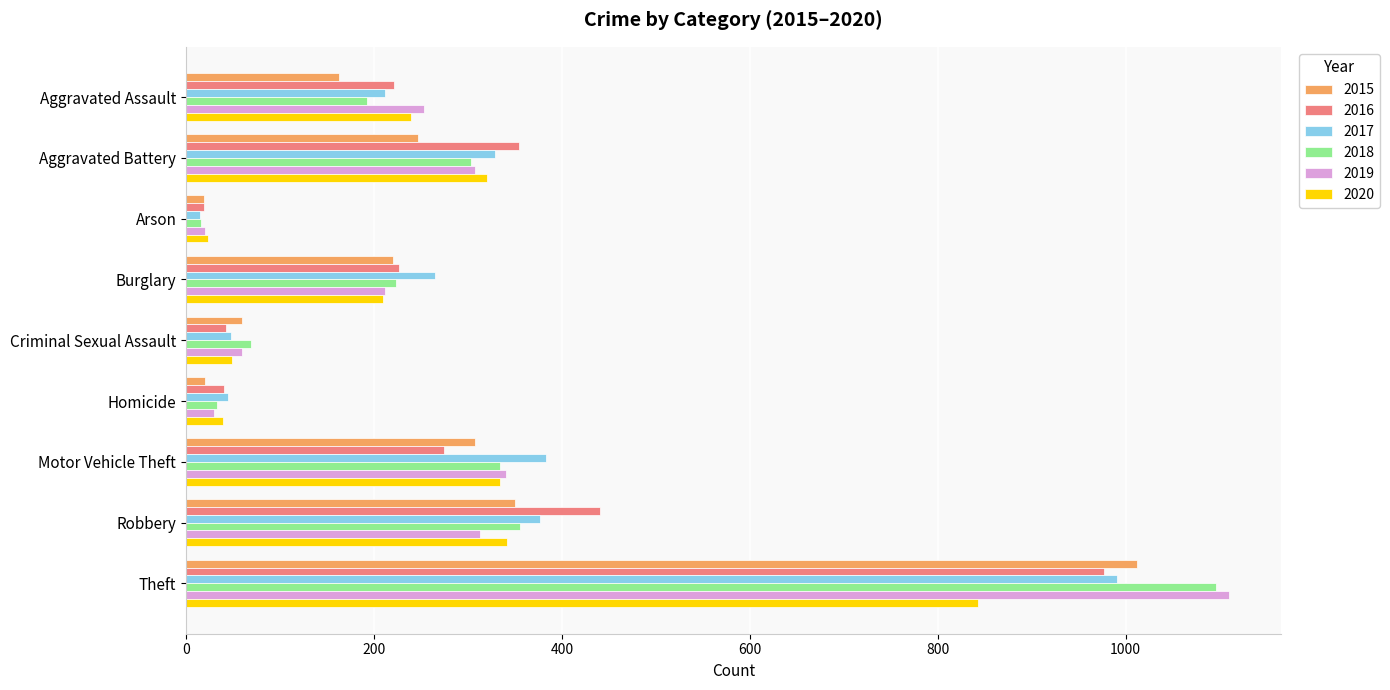

At which category is the sum across all series the highest?

Theft